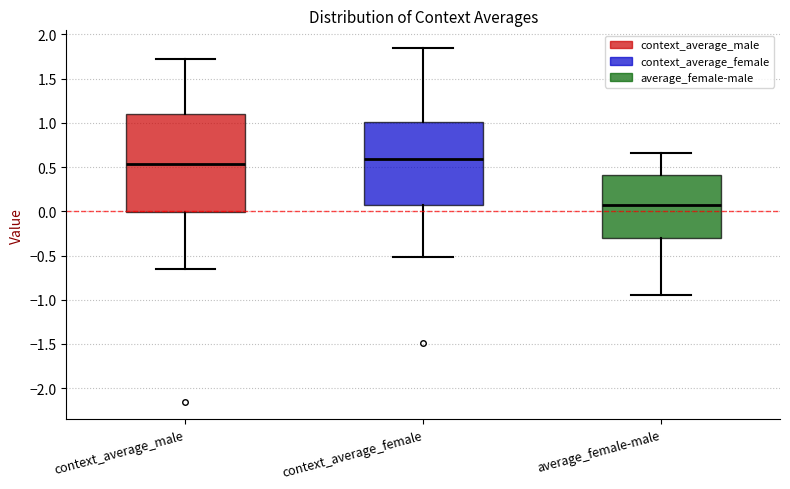

Comparing the boxes themselves (not the whiskers), which one is the tallest?

context_average_male